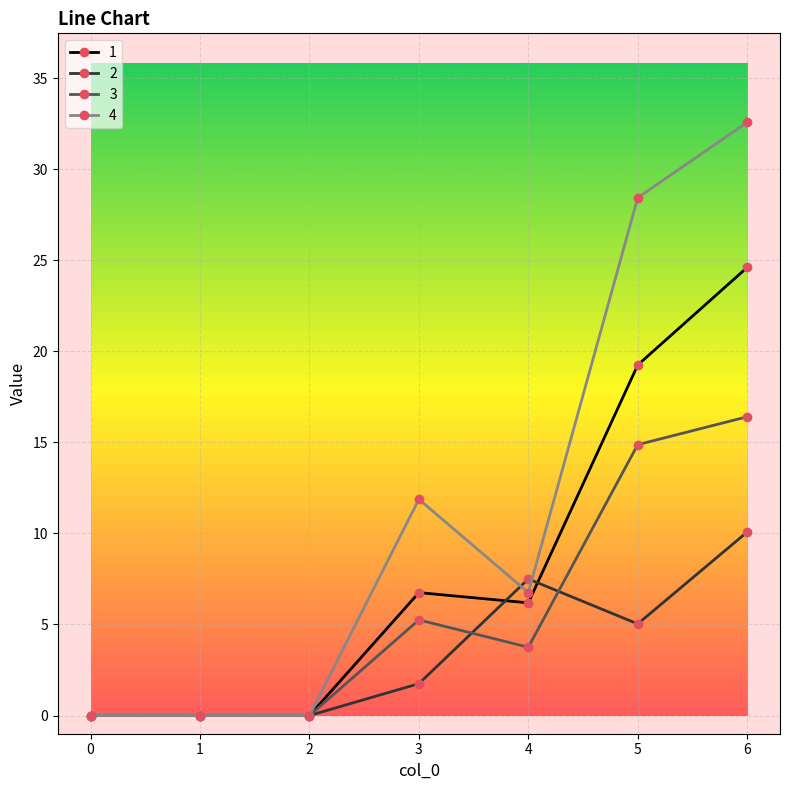

True or false: 1 has more than 2 points higher than both neighbors.

False